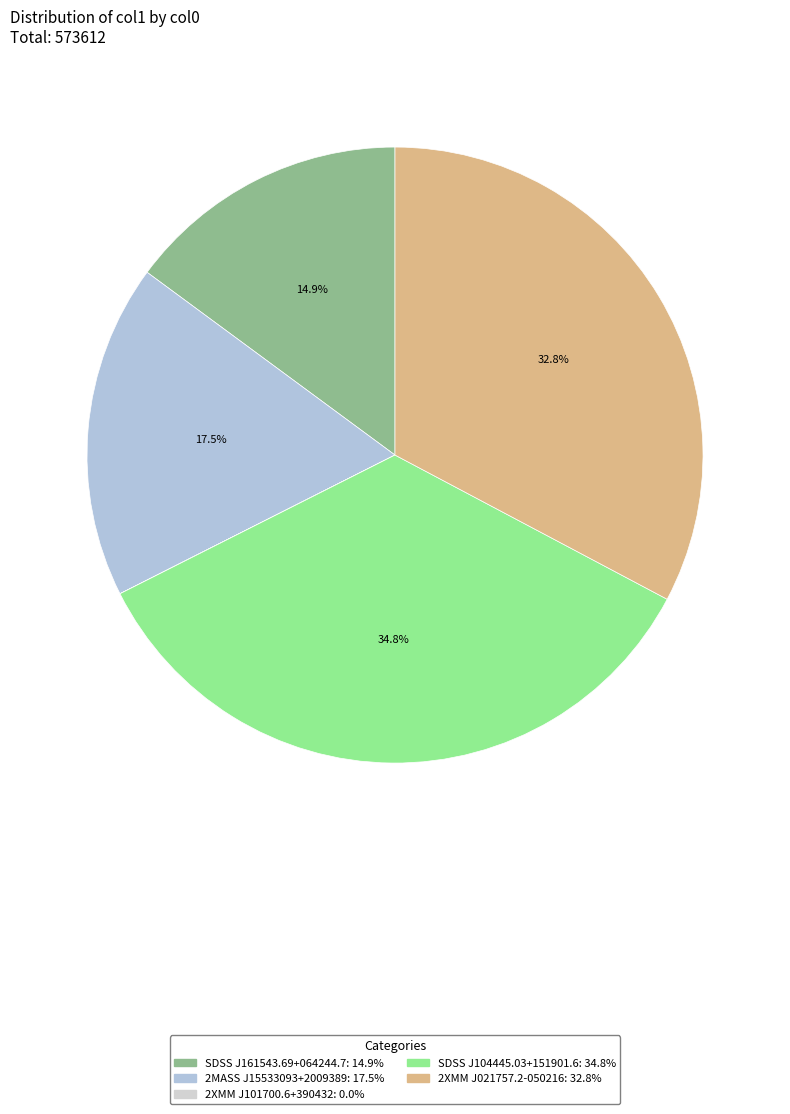

Between 2MASS J15533093+2009389 and SDSS J104445.03+151901.6, which is larger?

SDSS J104445.03+151901.6